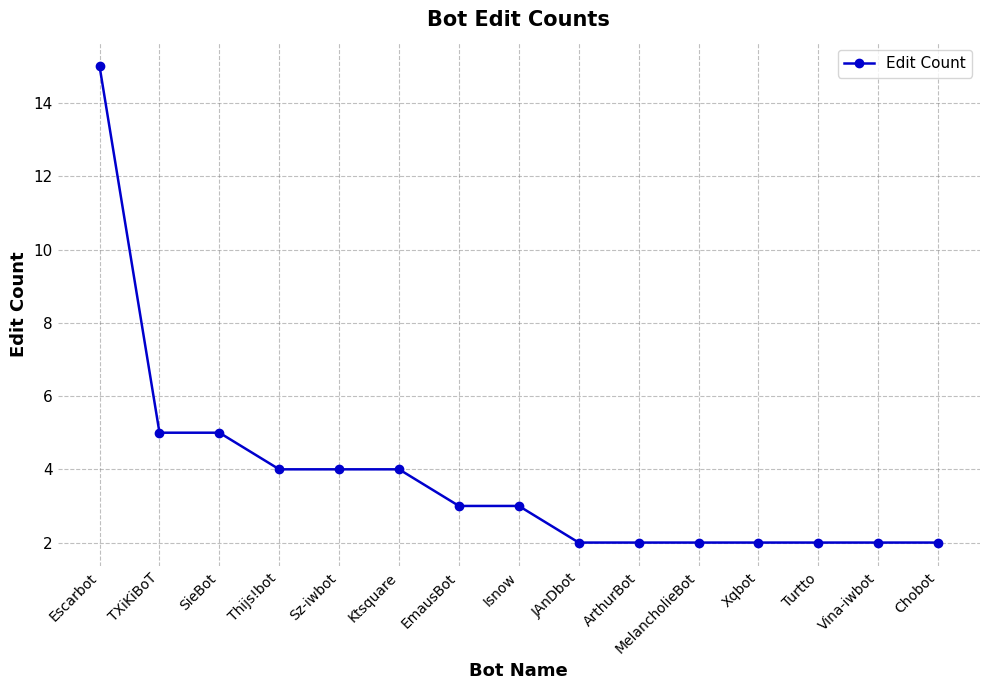

Reading right to left, what are all the values shown in this chart?

2	2	2	2	2	2	2	3	3	4	4	4	5	5	15